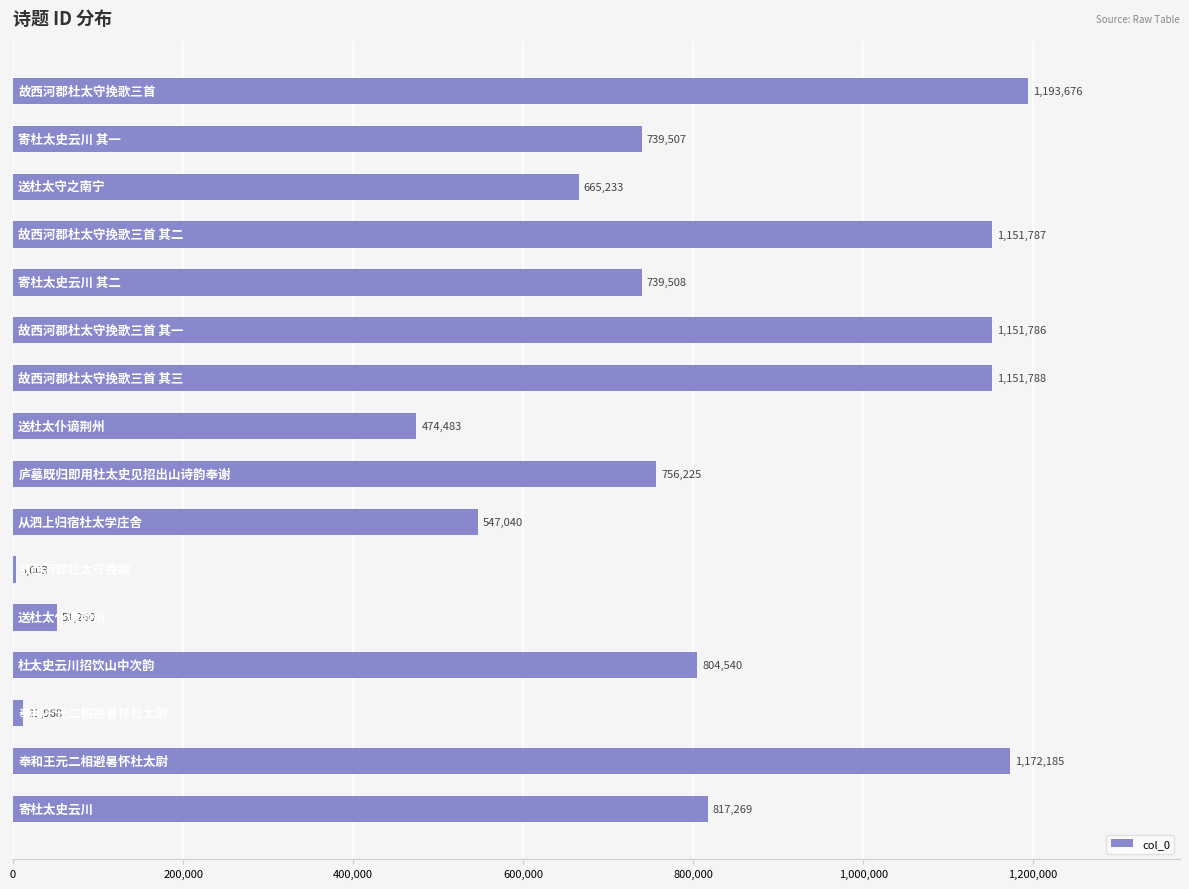

Are the bars horizontal?

Yes